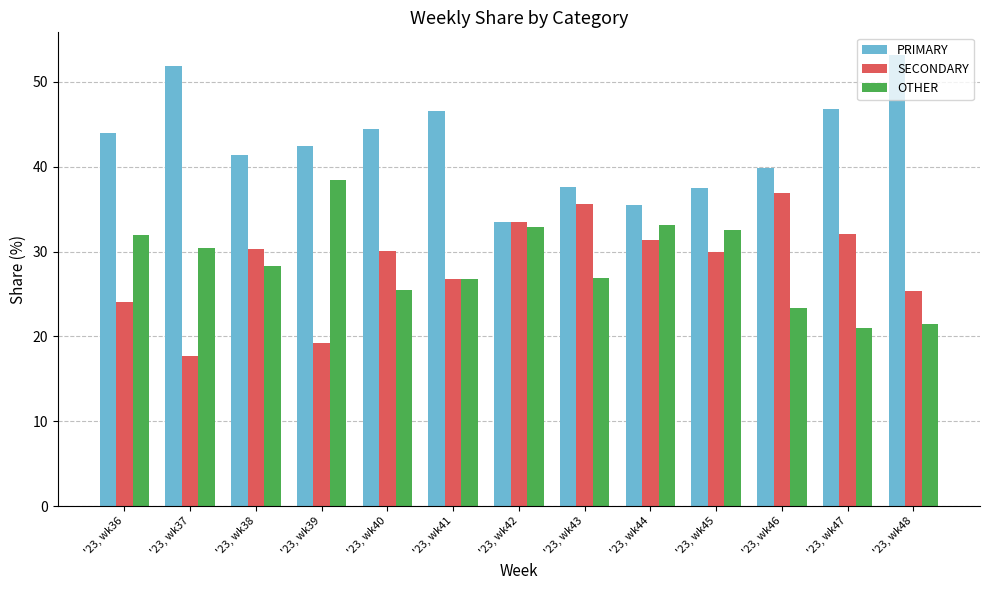

What is the average value of the PRIMARY series?

42.7